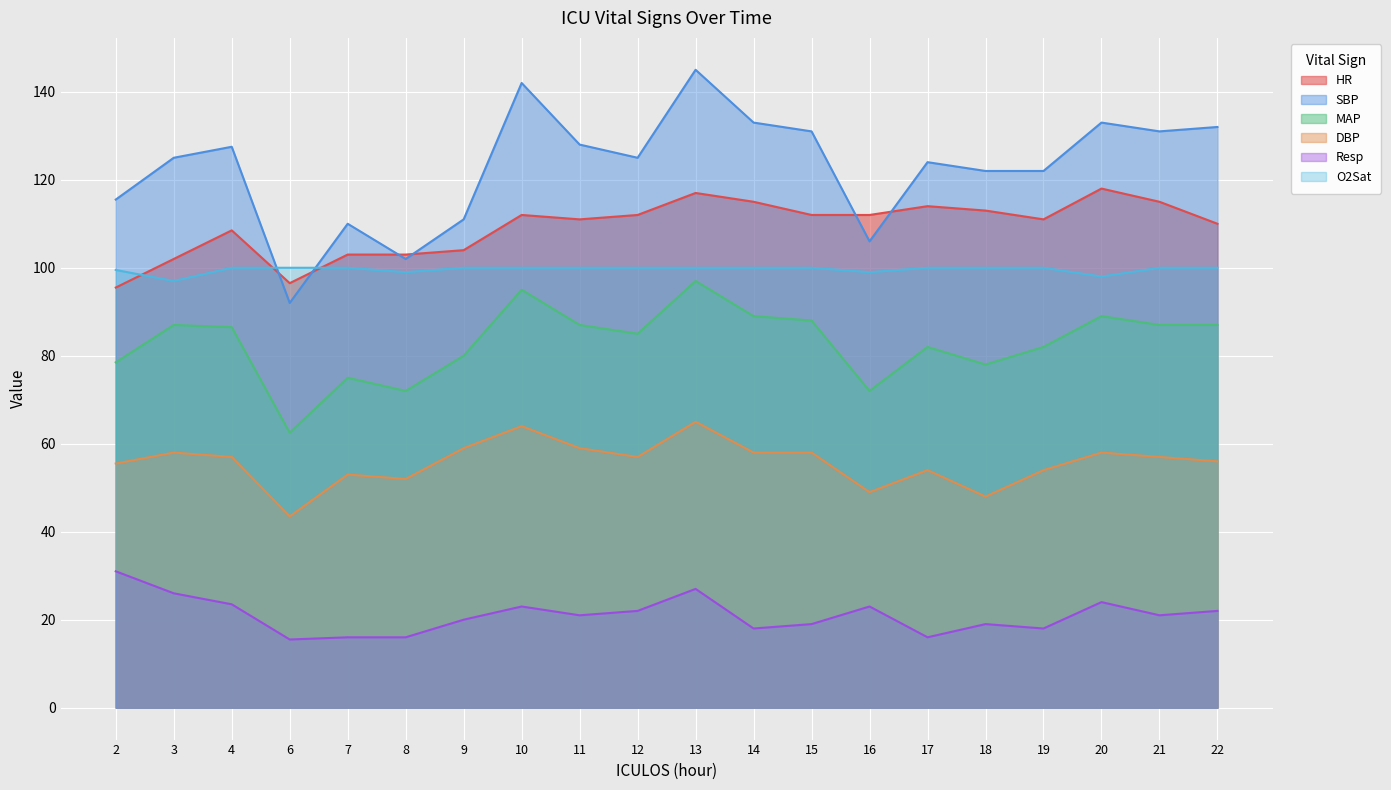

How many lines are shown in the chart?

6